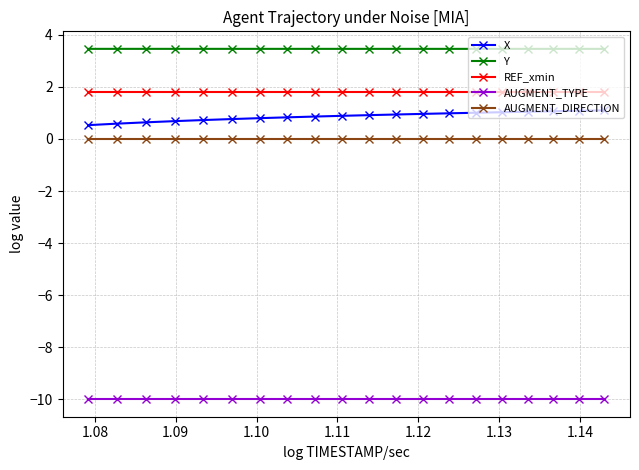

What is the smallest value displayed?

-10.0